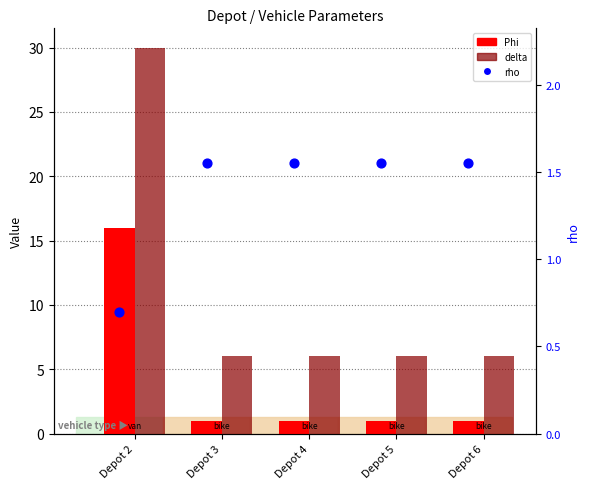

What are all the series names shown in the legend?

Phi, delta, rho